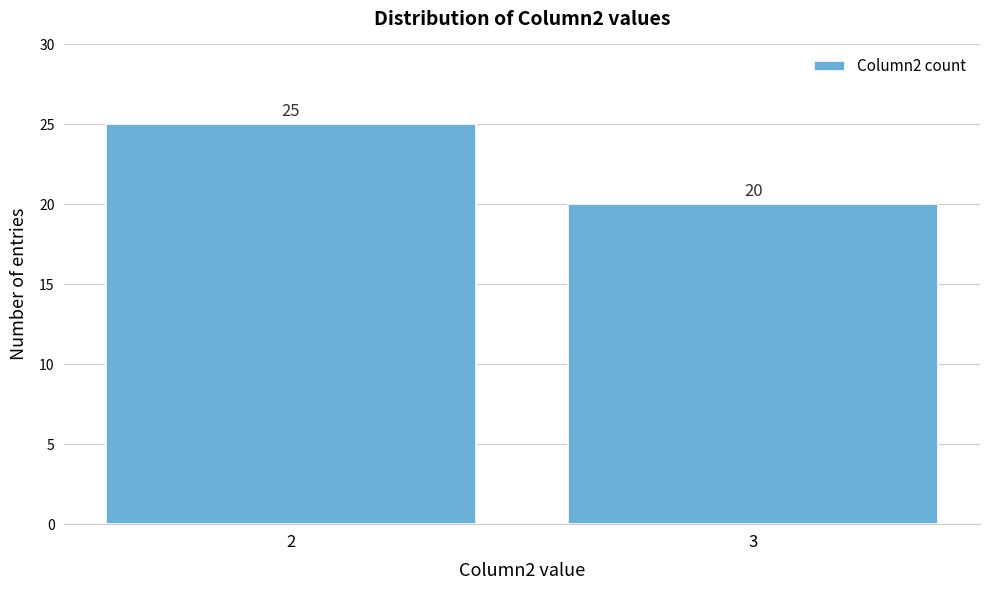

Reading left to right, what are all the values shown in this chart?

2=25	3=20